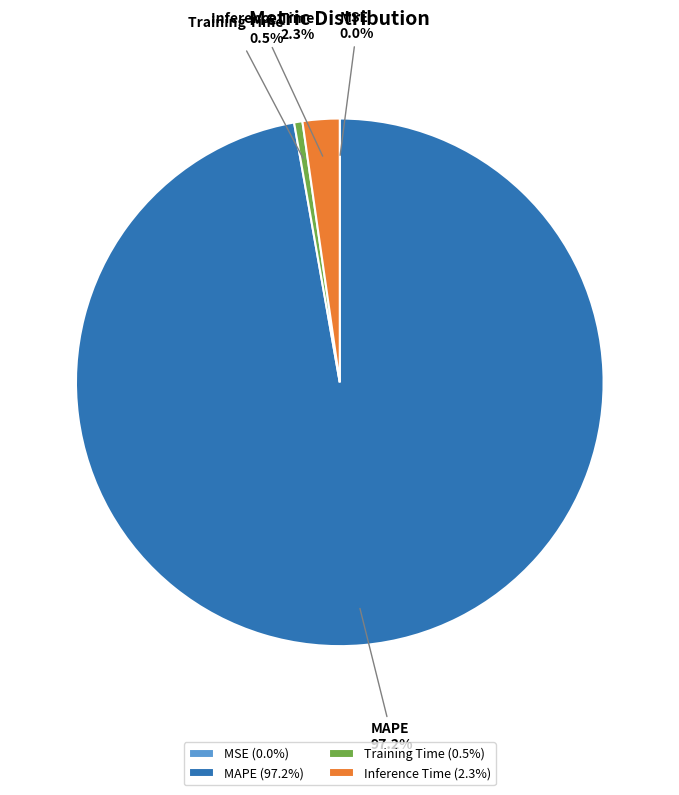

Does MAPE account for over 50% of the chart?

Yes